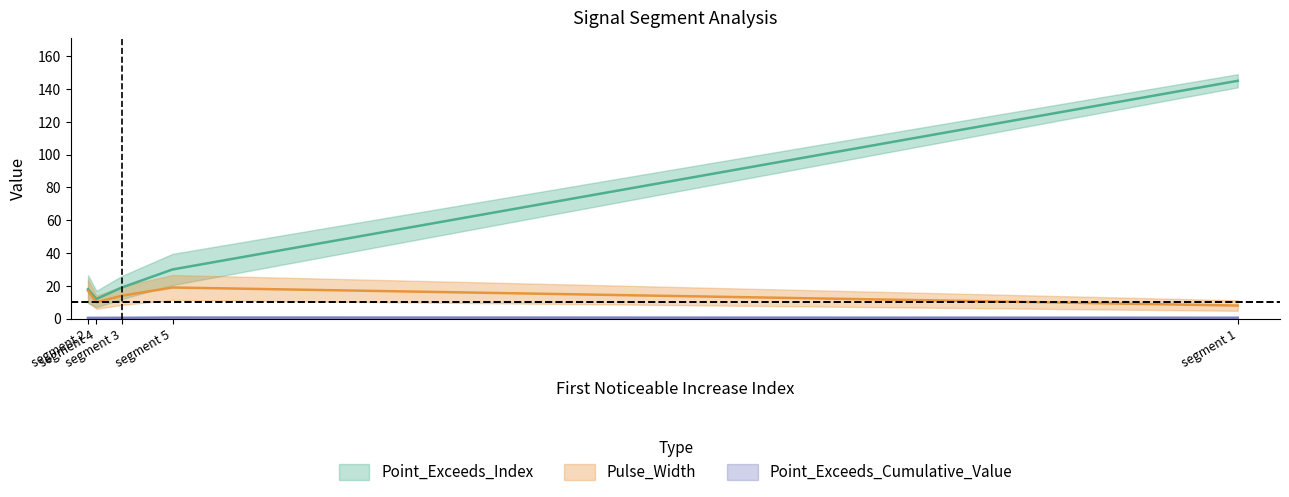

What is the approximate value of Pulse_Width at 137?

8.0